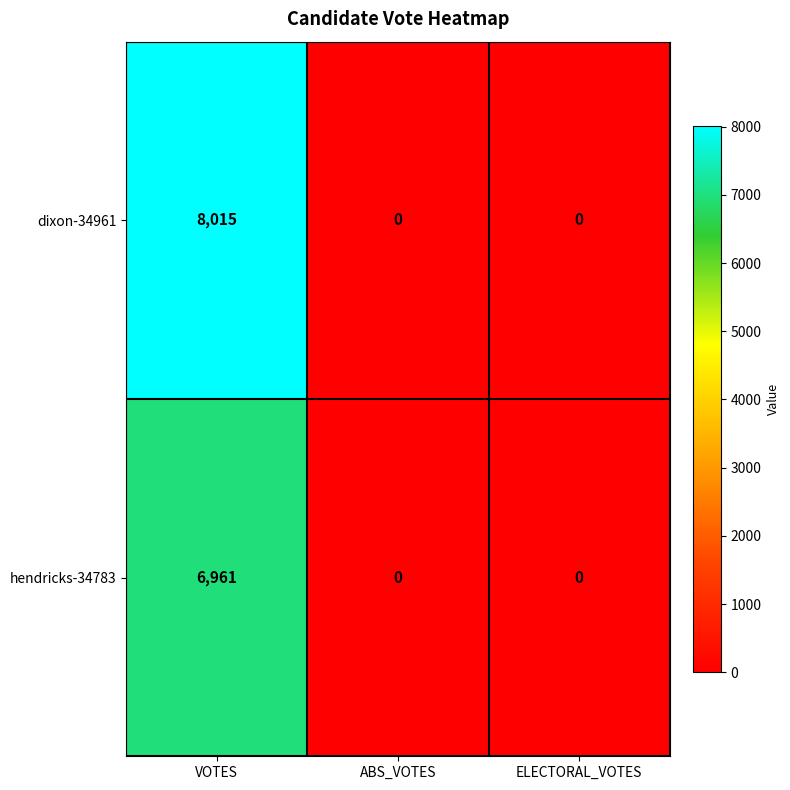

How many distinct data groups are displayed?

2